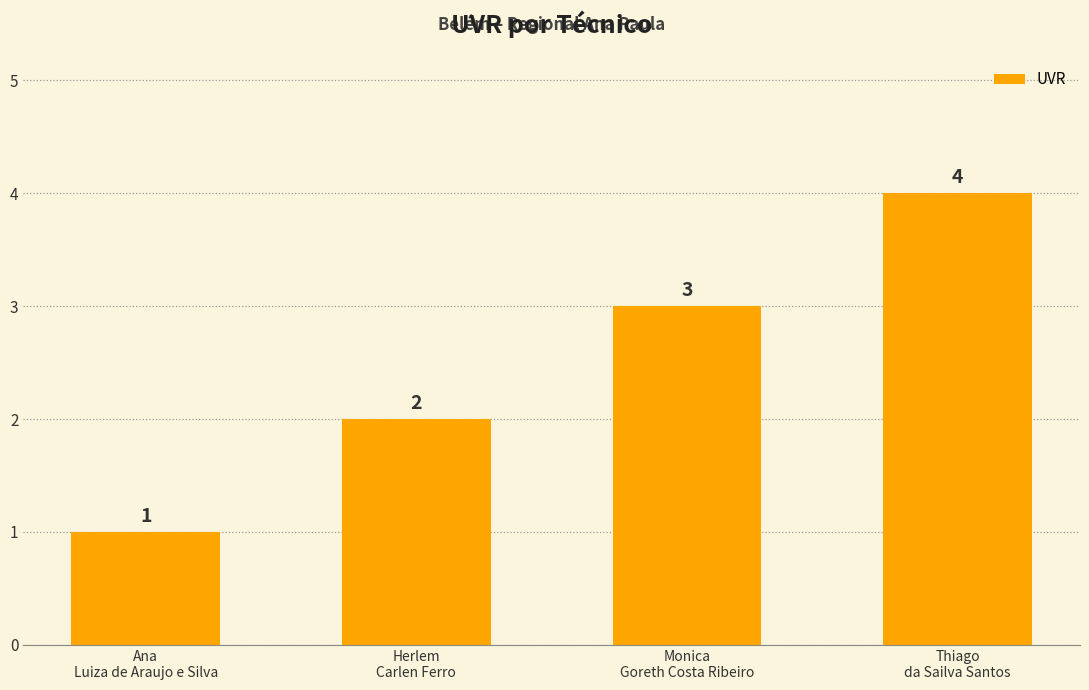

What is the value of the 3rd bar from the left?

3